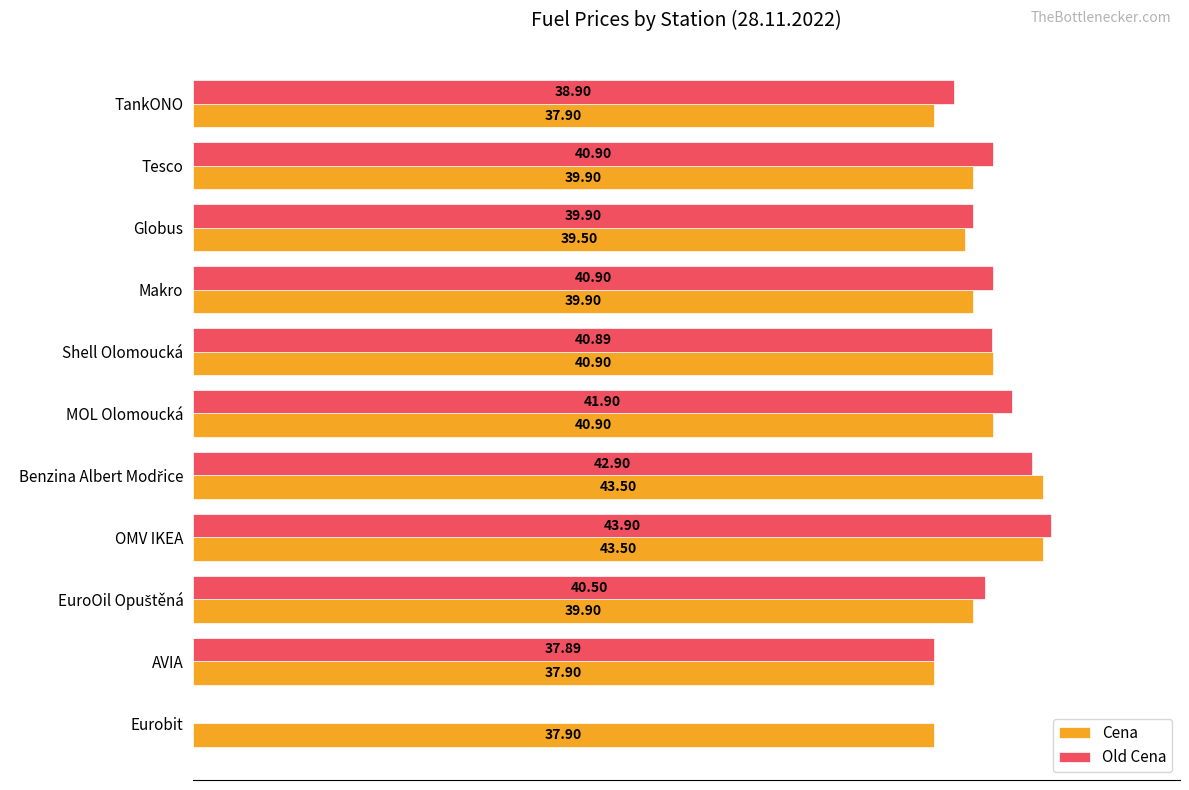

Between Globus and Eurobit, which series saw the biggest shift?

Old Cena